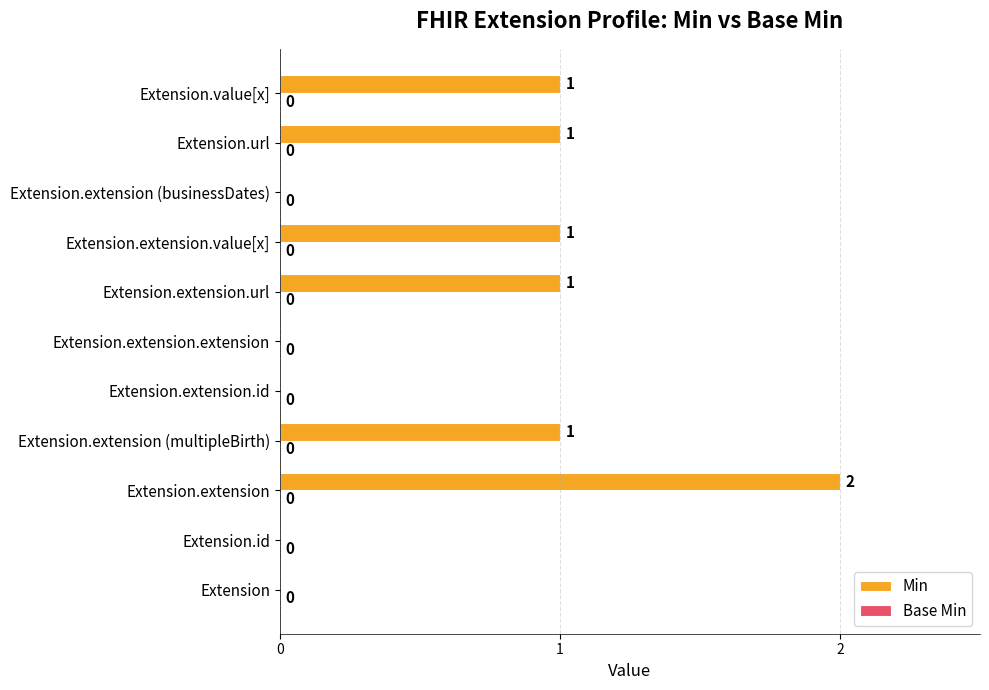

At which category does the chart reach its peak across all series?

Extension.extension